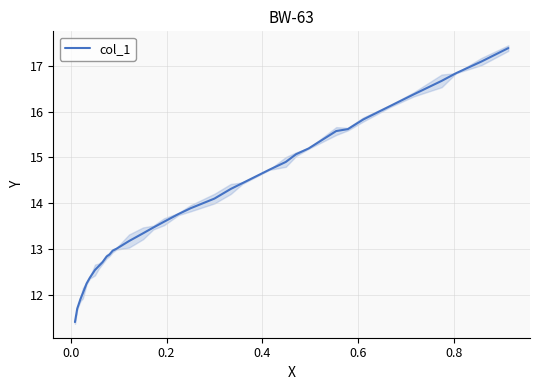

What is the average value?

14.1